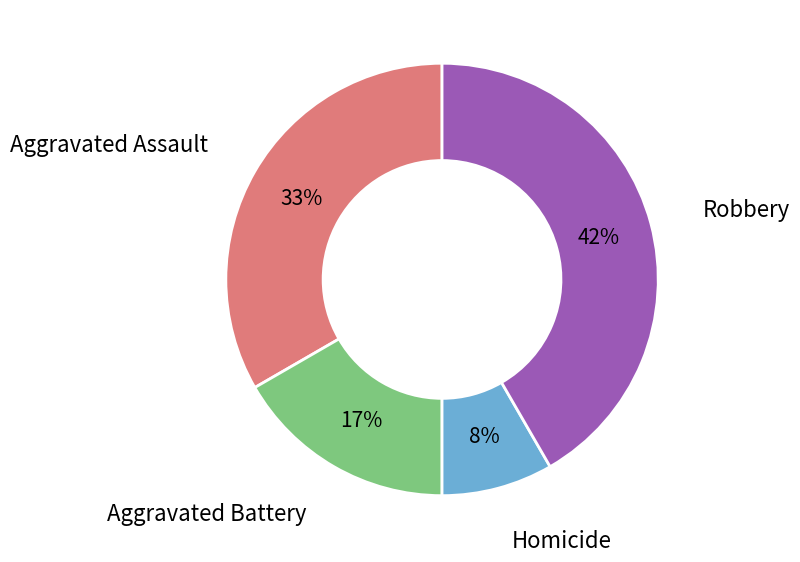

Does any single category account for the majority?

No